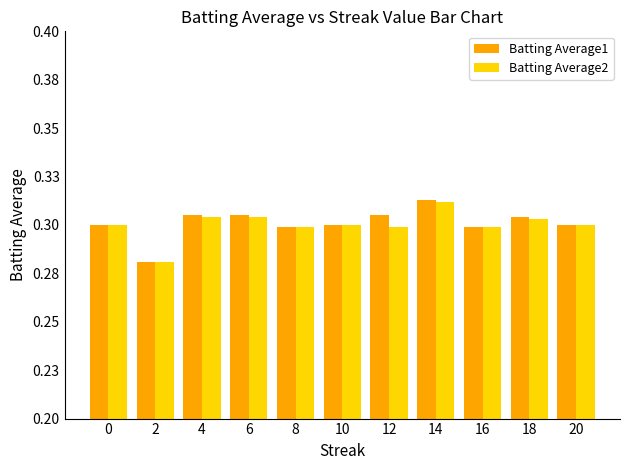

Does the chart contain stacked bars?

No